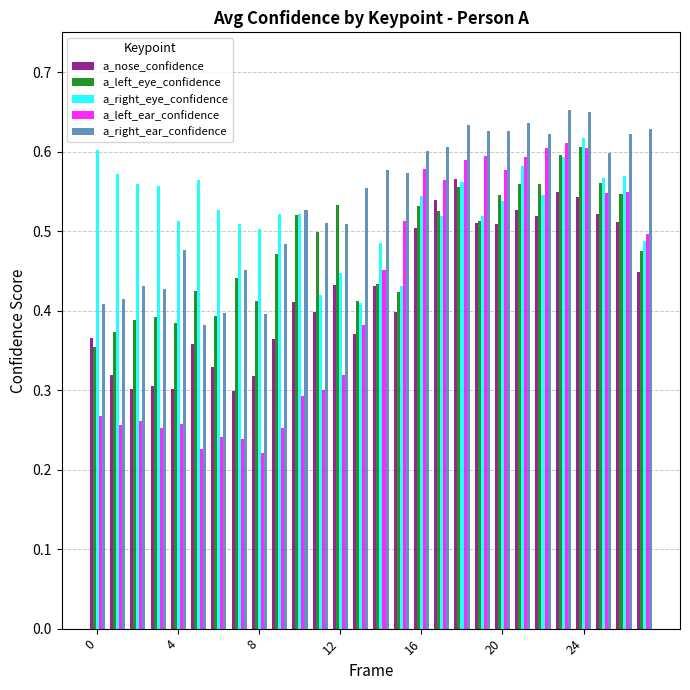

What is the sum of all a_nose_confidence values?

11.9